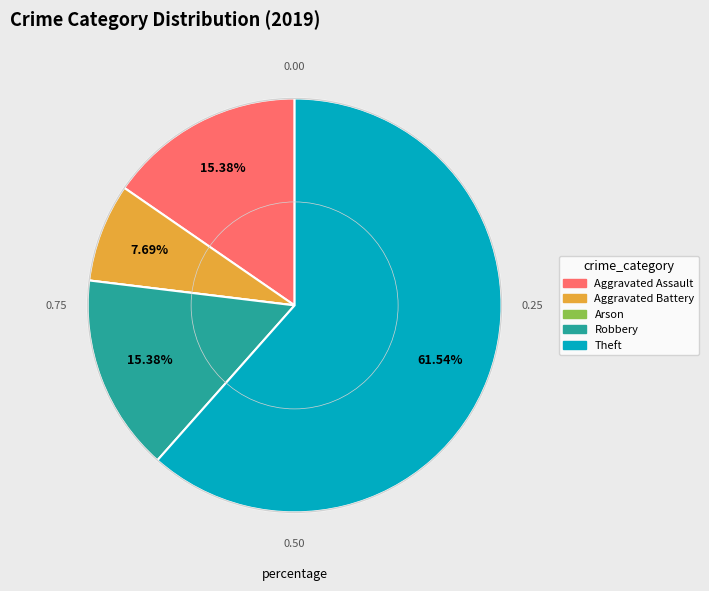

Is there any slice that represents more than half of the pie?

Yes